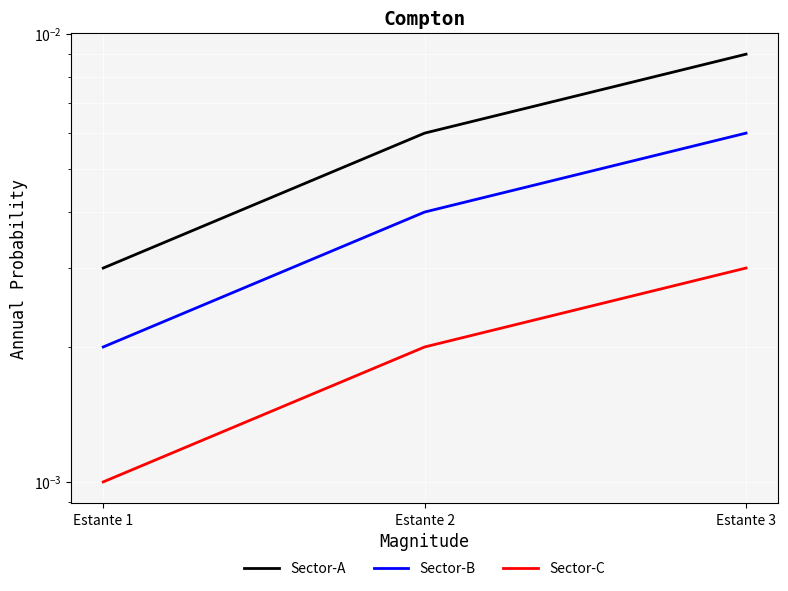

True or false: Sector-B has a value of 0.0 at Estante 1.

False